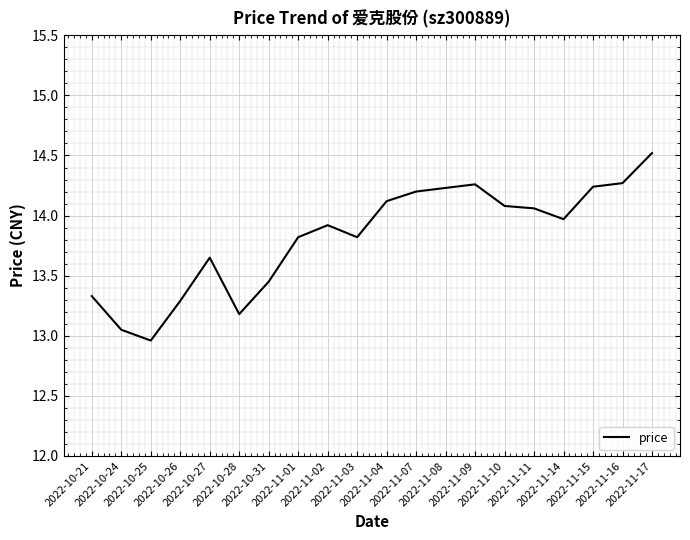

Is this an area chart (filled region under the line)?

No